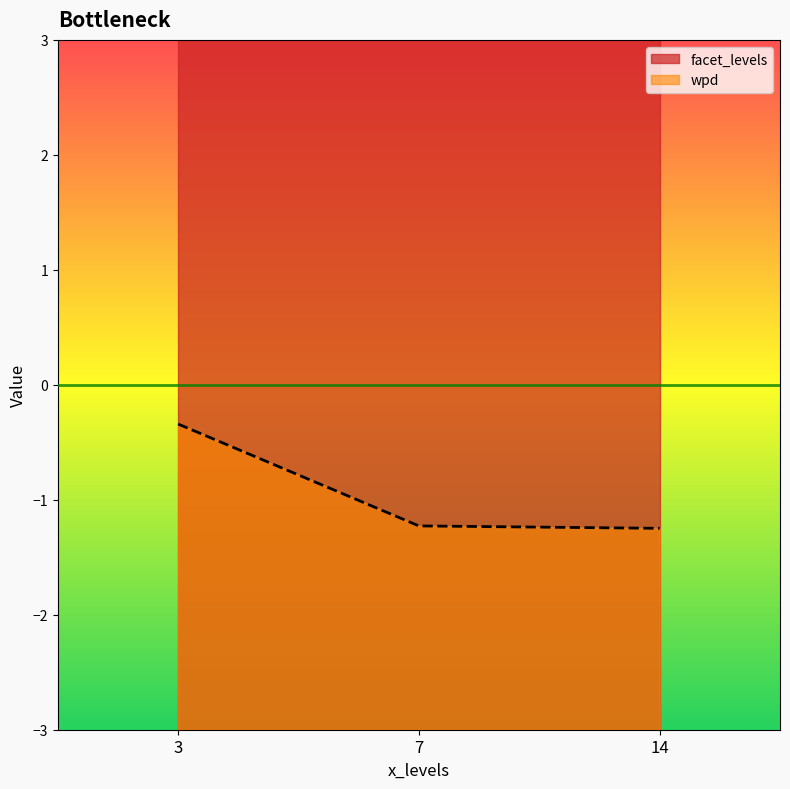

Where is wpd nearest to the value 0?

3